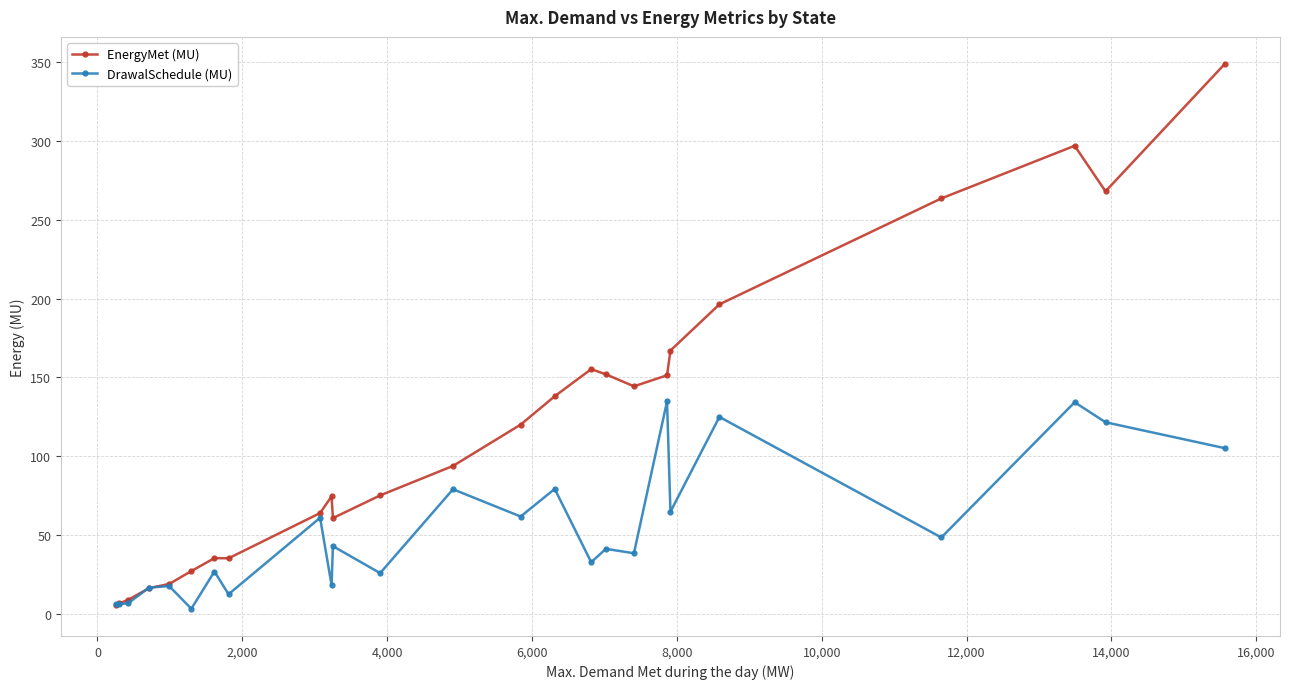

How many values in the EnergyMet (MU) series are below 93?

12